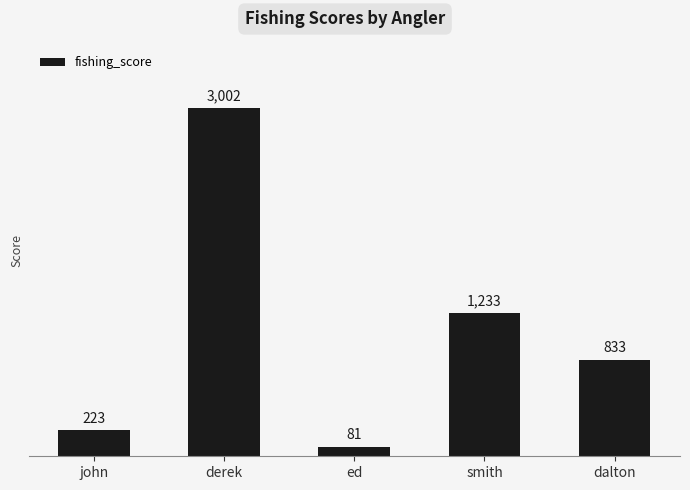

Which label corresponds to the largest value in the chart?

derek